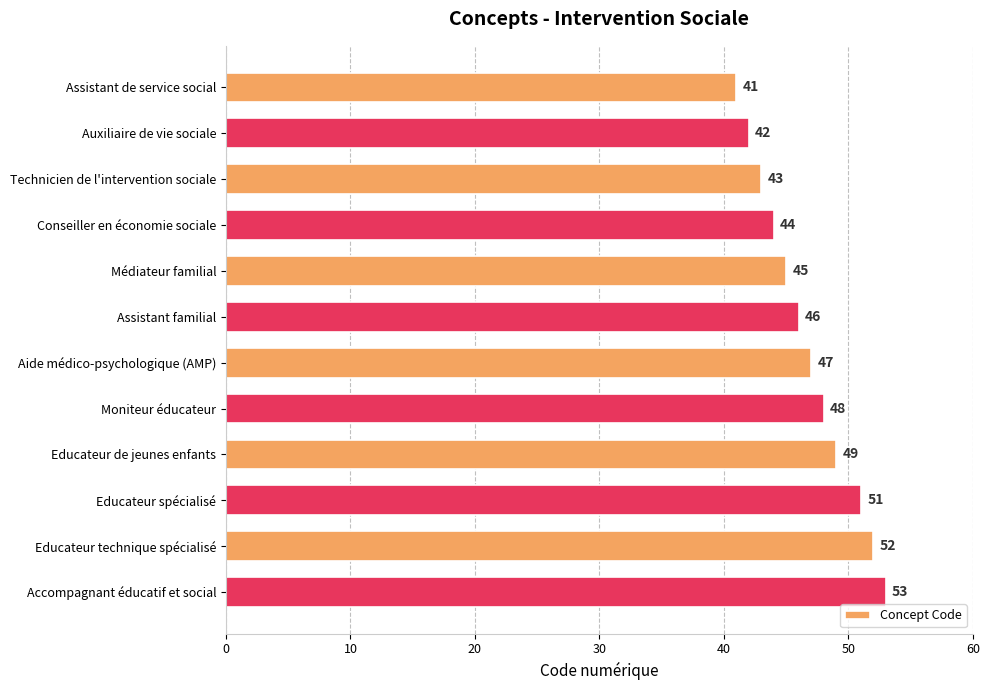

What is the greatest value displayed?

53